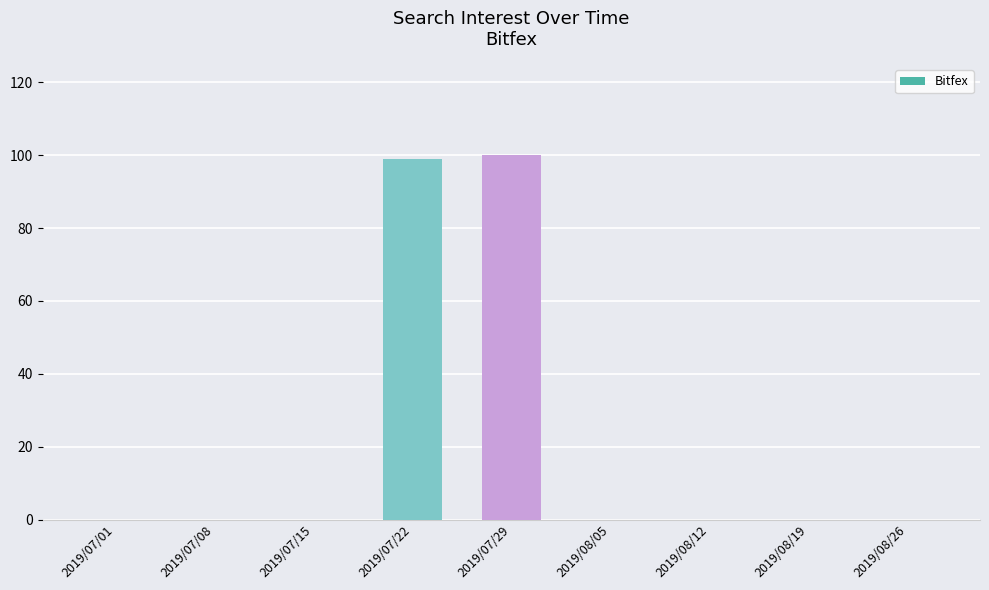

What is the greatest value displayed?

100